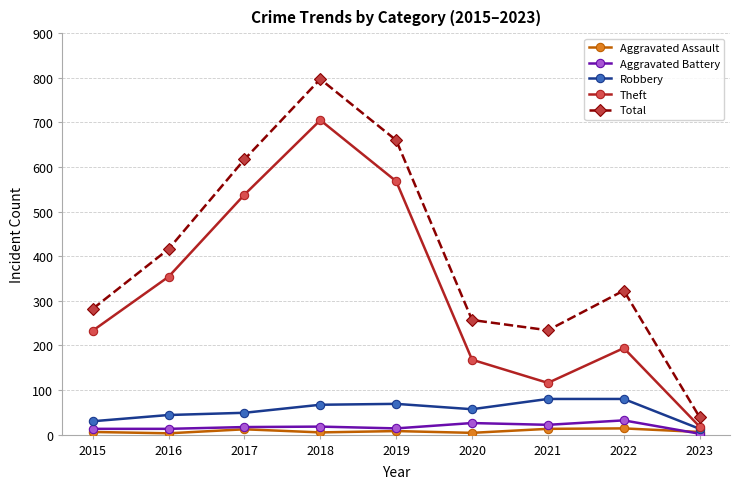

Read the Theft value at 2016, to the nearest 50.

350